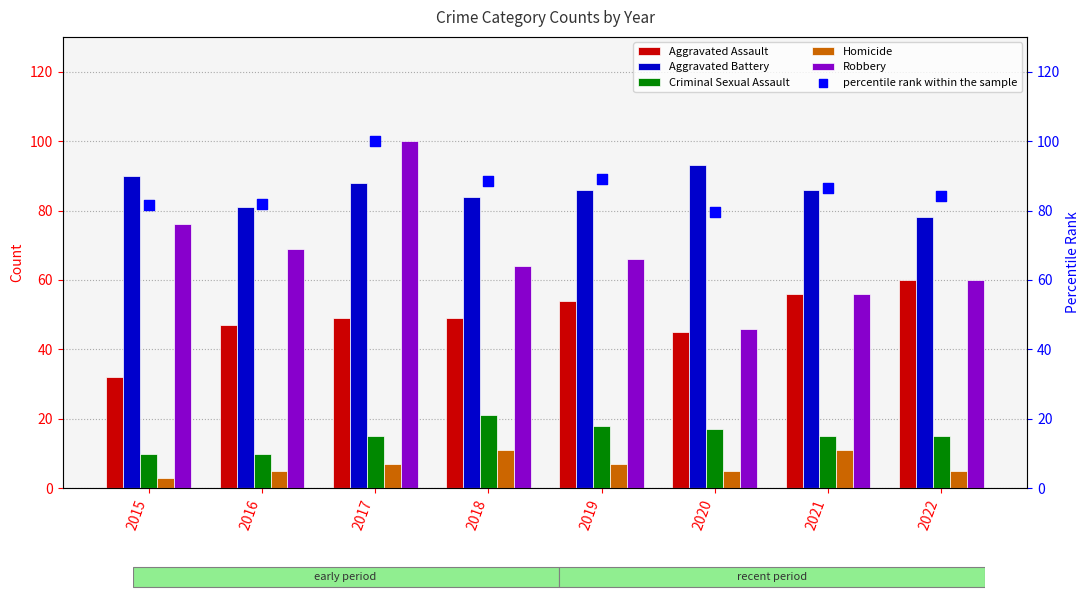

Which series has the largest total across all categories?

percentile rank within the sample